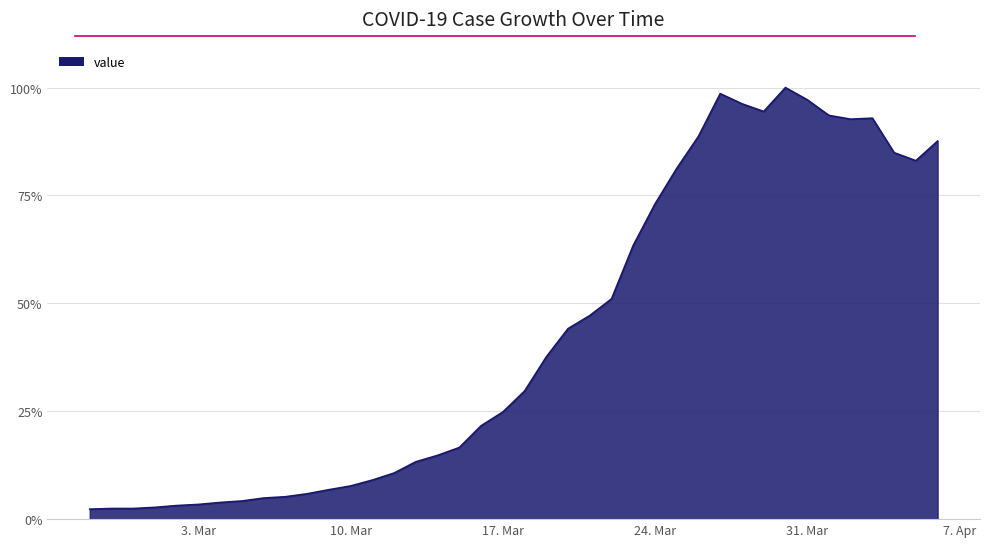

What is the smallest value displayed?

2.3